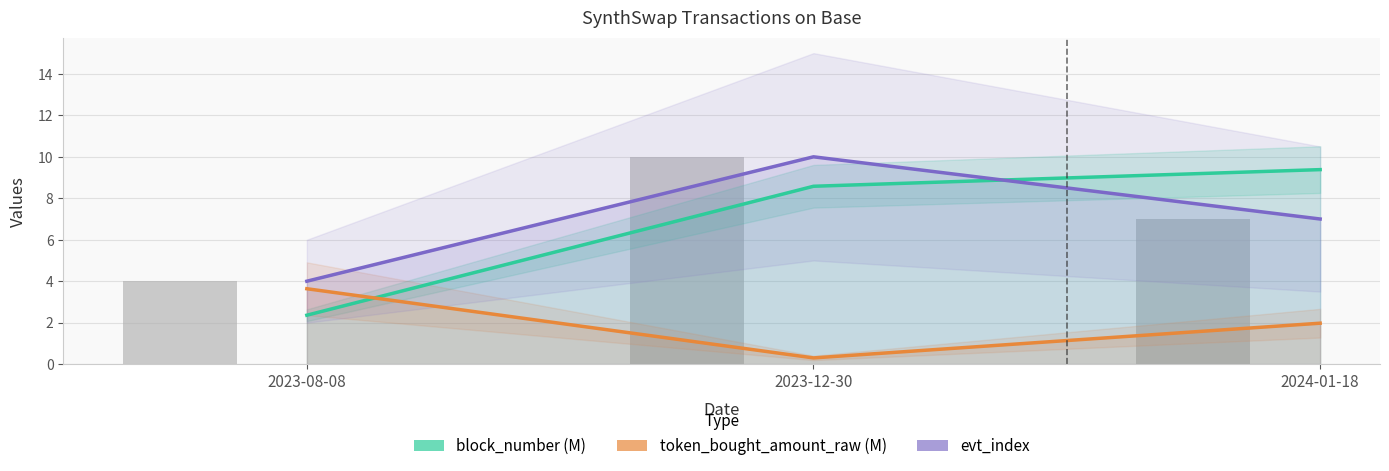

Rank the series at 2024-01-18 from lowest to highest value.

token_bought_amount_raw (M), evt_index, block_number (M)